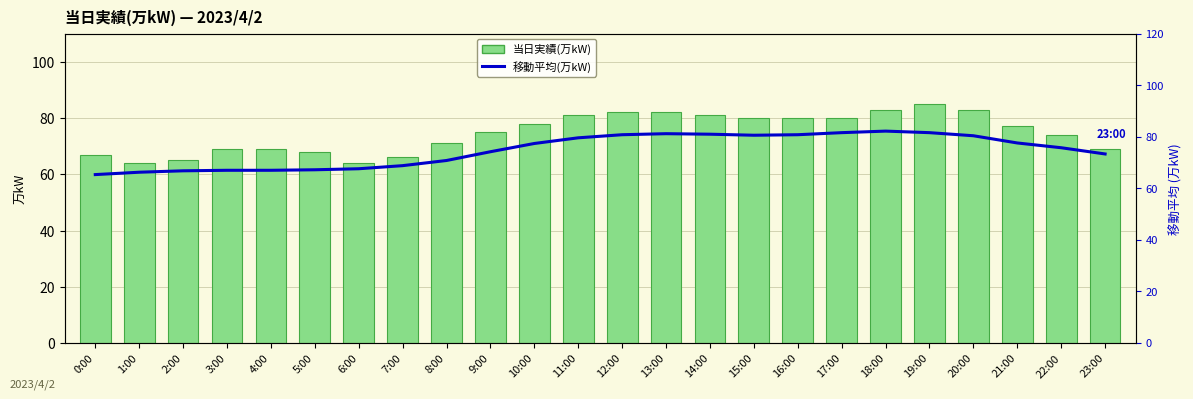

What is the highest value of the 移動平均(万kW) series?

82.2